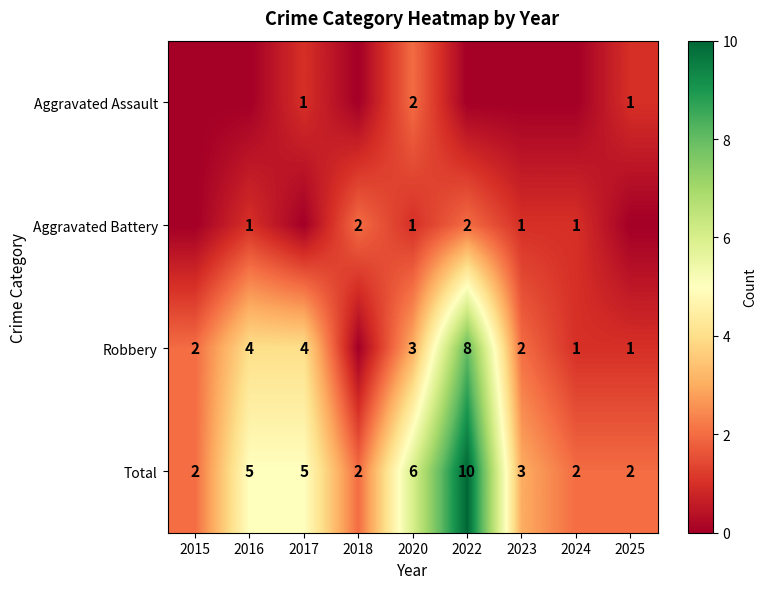

What is the maximum value for Total?

10